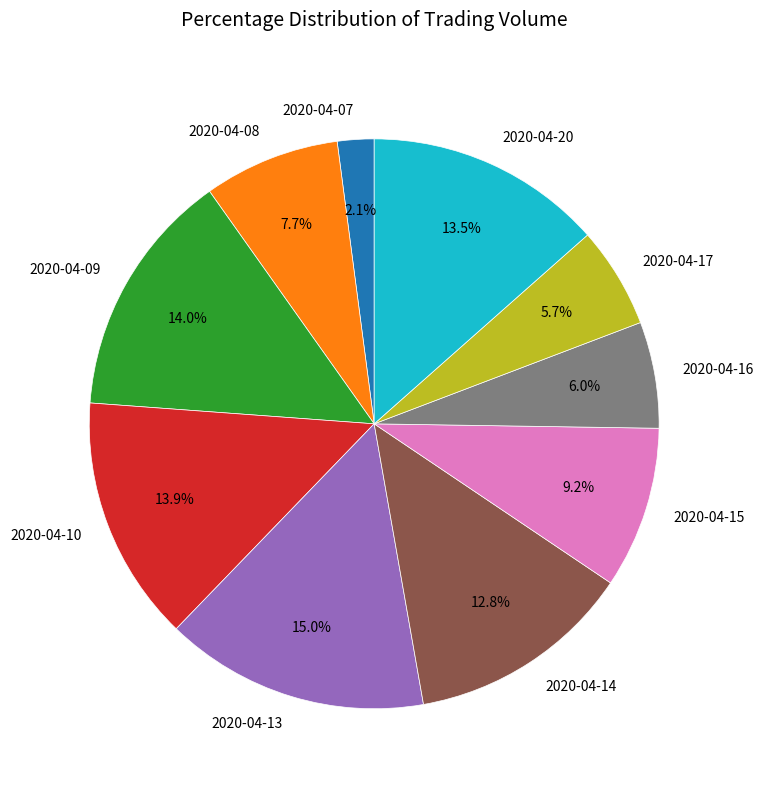

What is the smallest slice in the pie chart?

2020-04-07